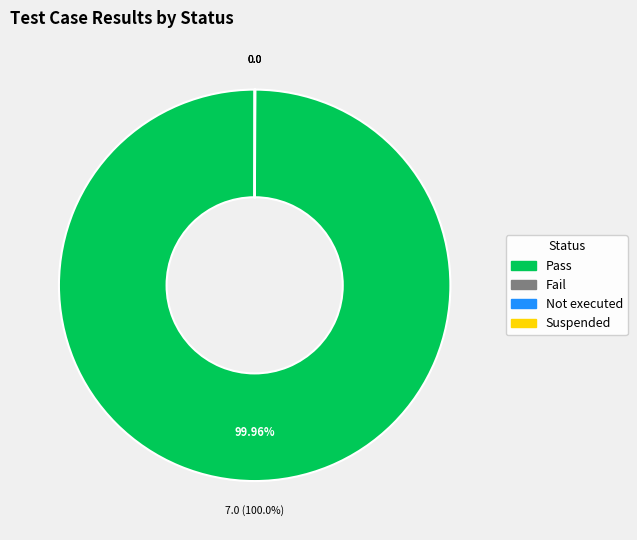

Does Pass account for over 50% of the chart?

Yes